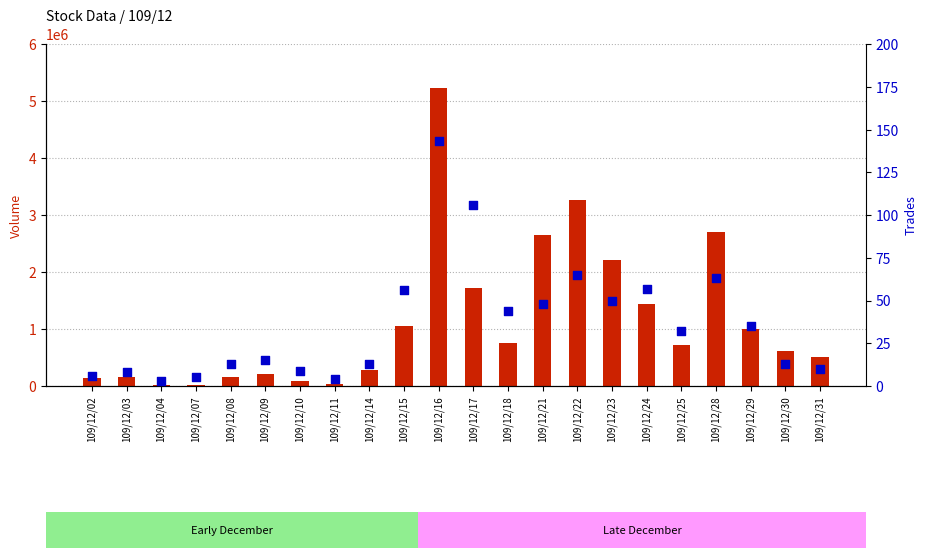

Which series reaches the minimum Y coordinate?

trades